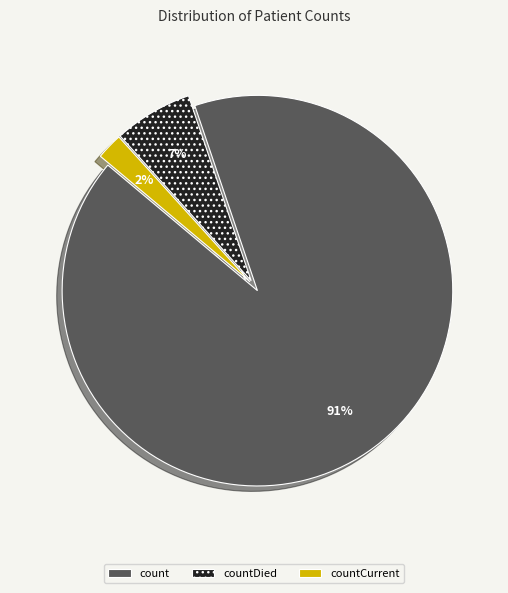

What is the majority slice?

count